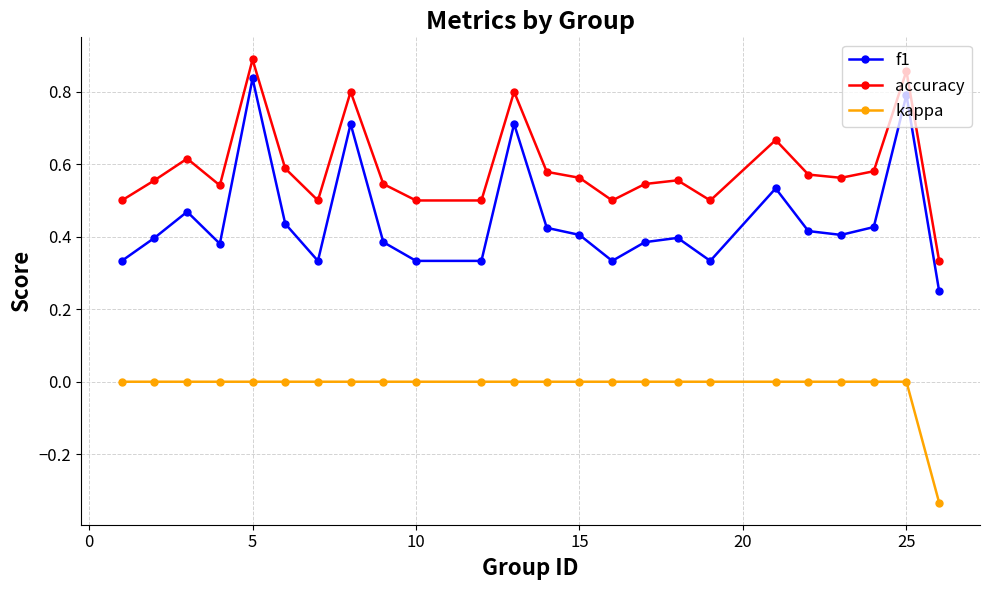

What is the sum of all accuracy values?

14.1